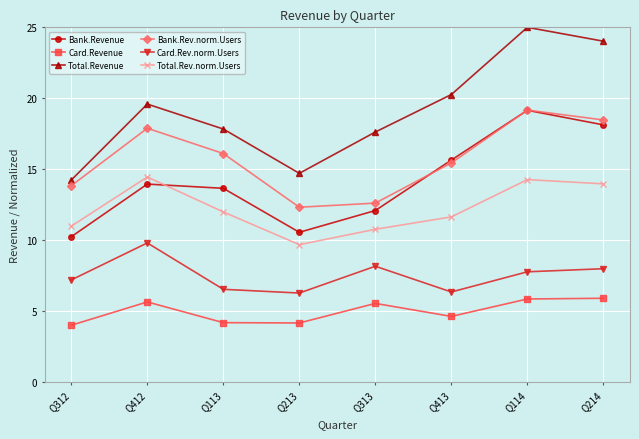

Is this an area chart (filled region under the line)?

No